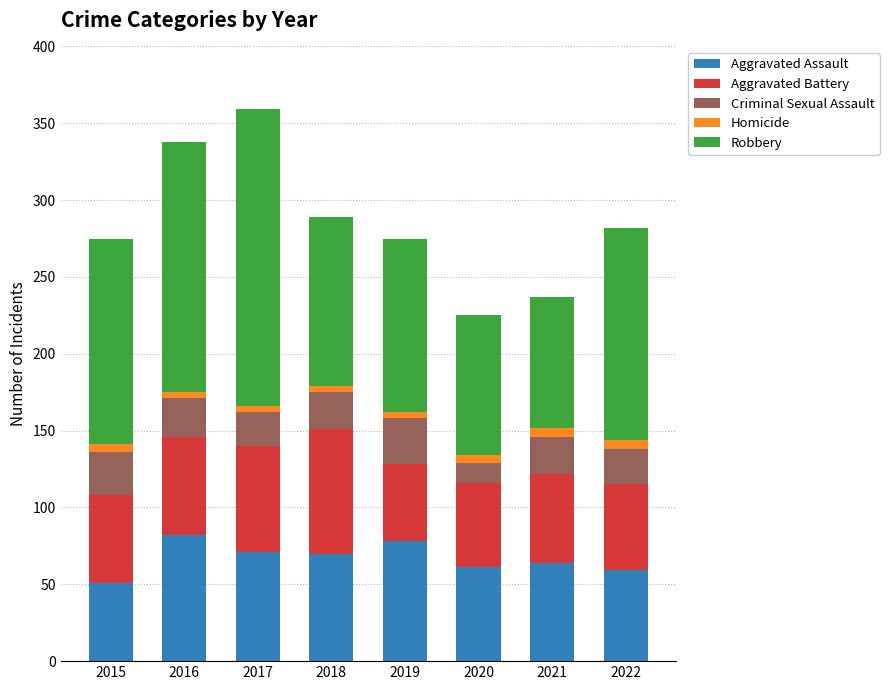

How many bars are there in total?

8